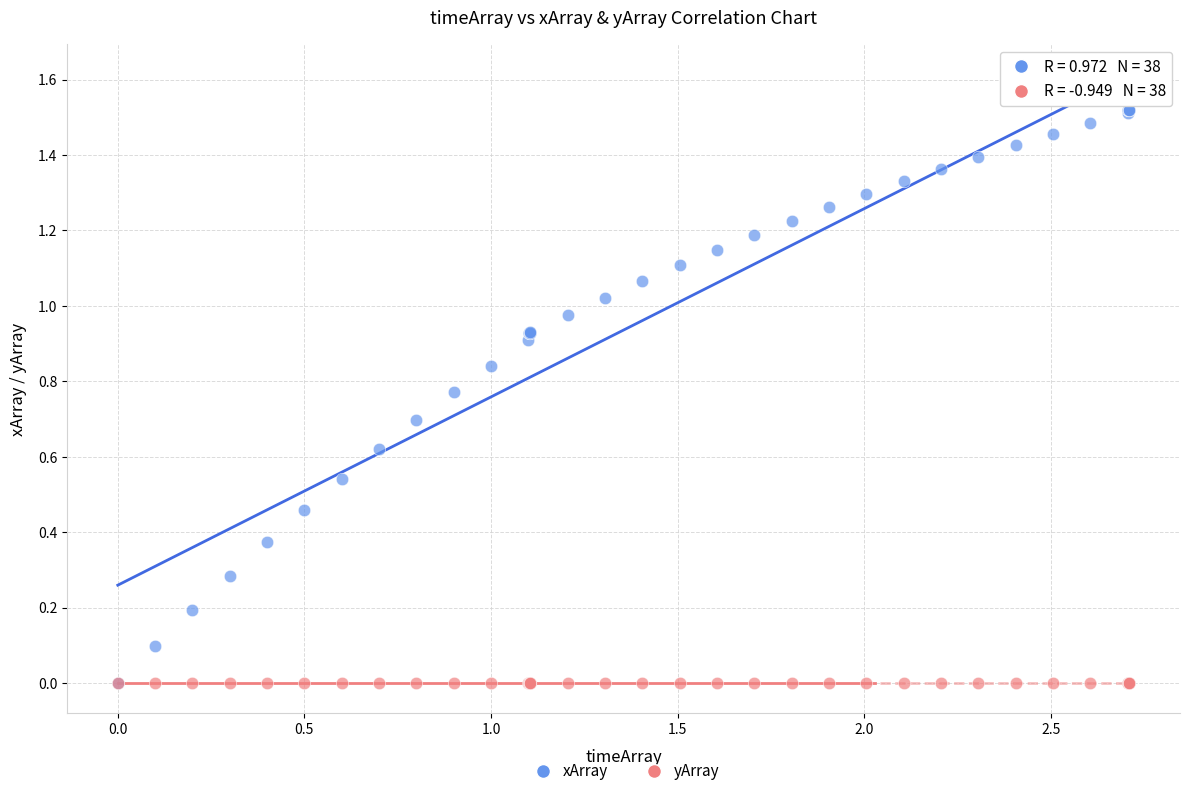

Which series reaches the maximum Y coordinate?

xArray